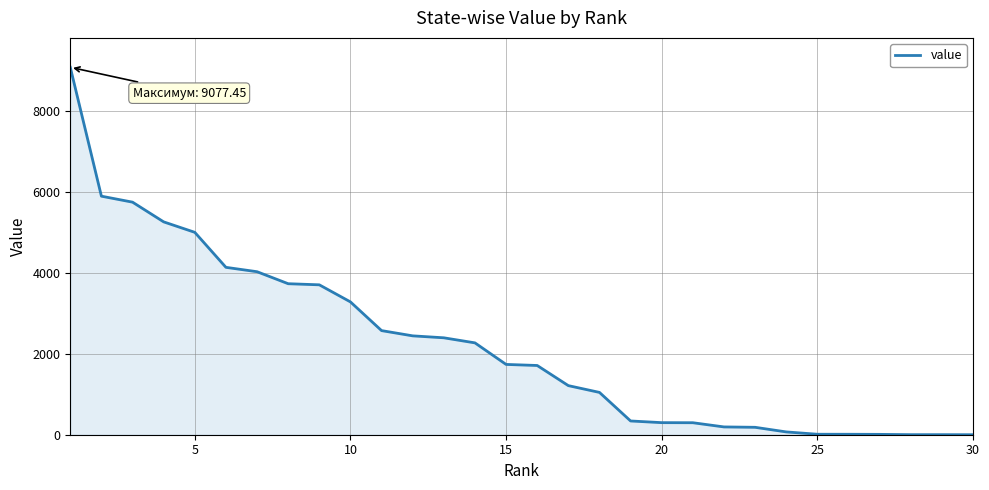

How many distinct data groups are displayed?

1